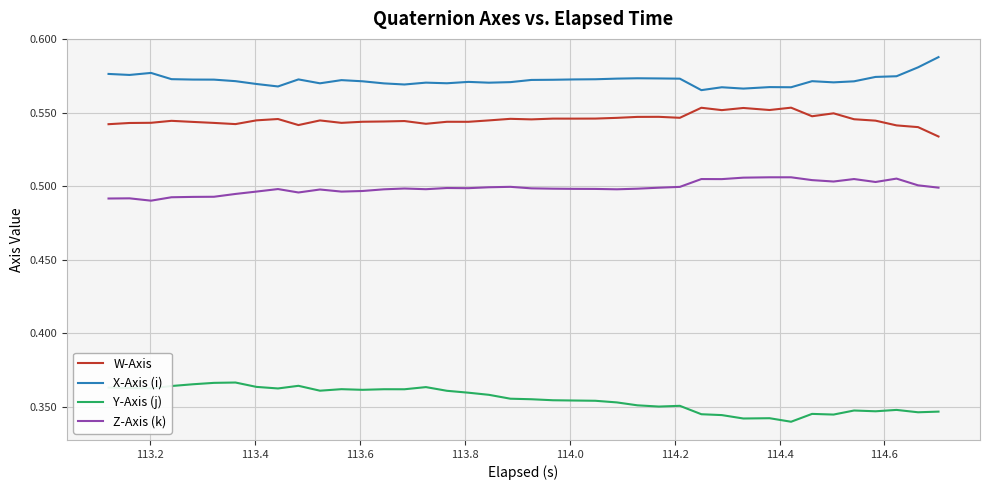

Which series has the largest total across all categories?

X-Axis (i)